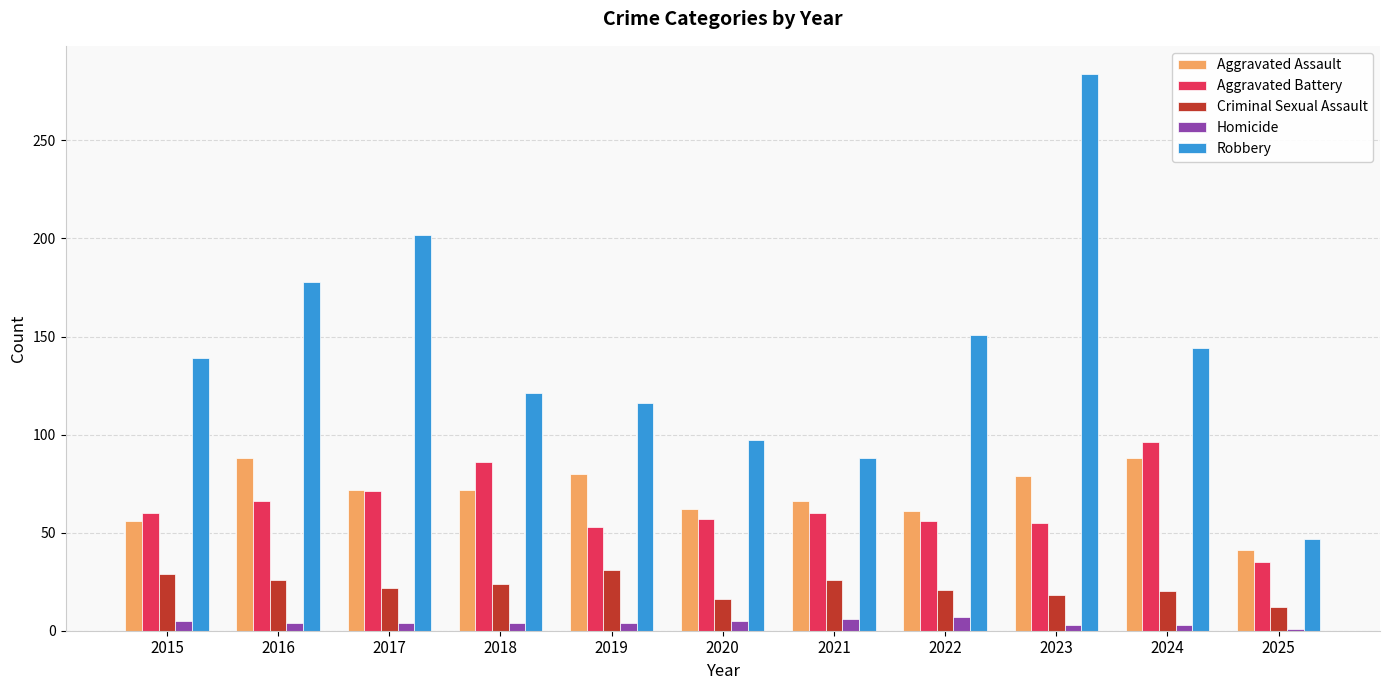

What is the average value of the Aggravated Assault series?

70